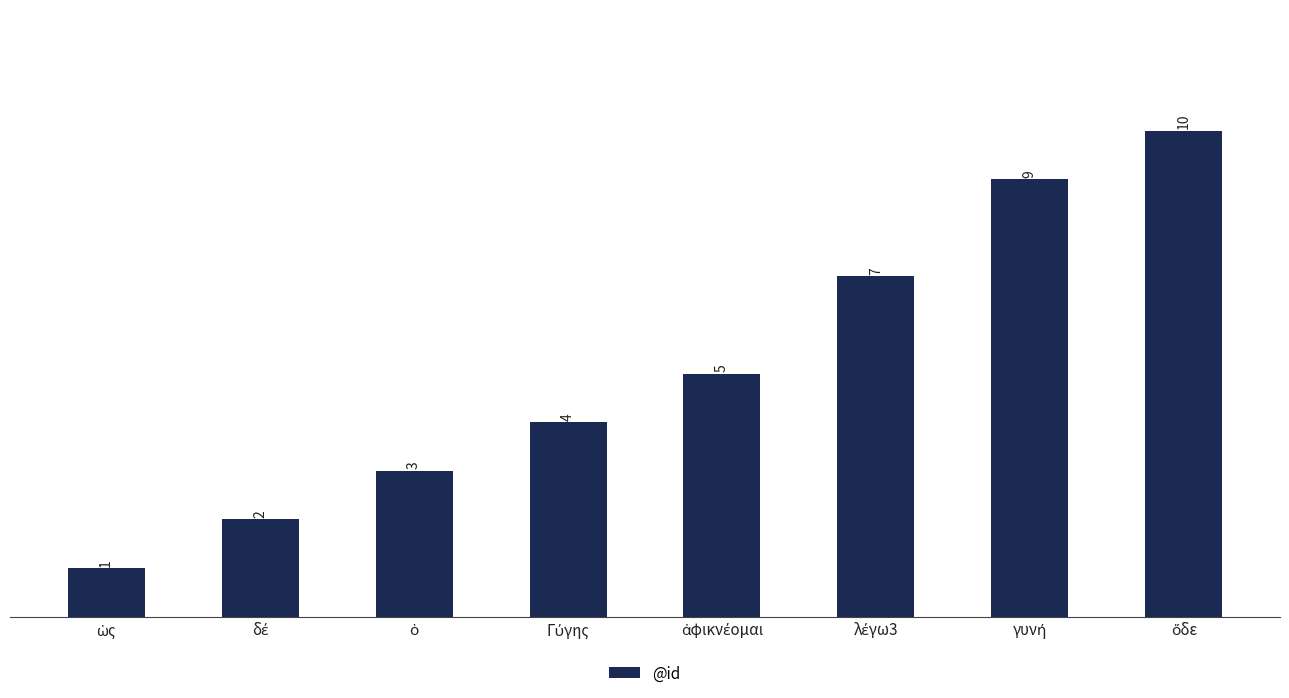

What is the maximum value shown in the chart?

10